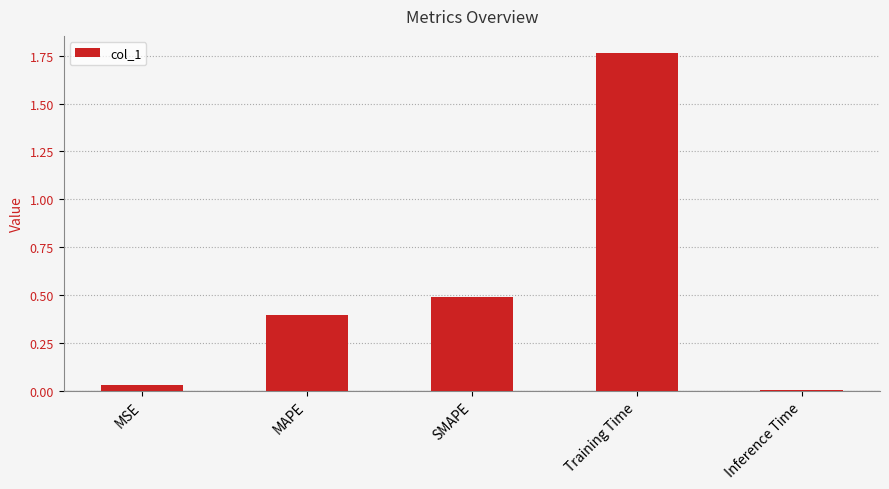

The value at Training Time is 2.4. True or false?

False